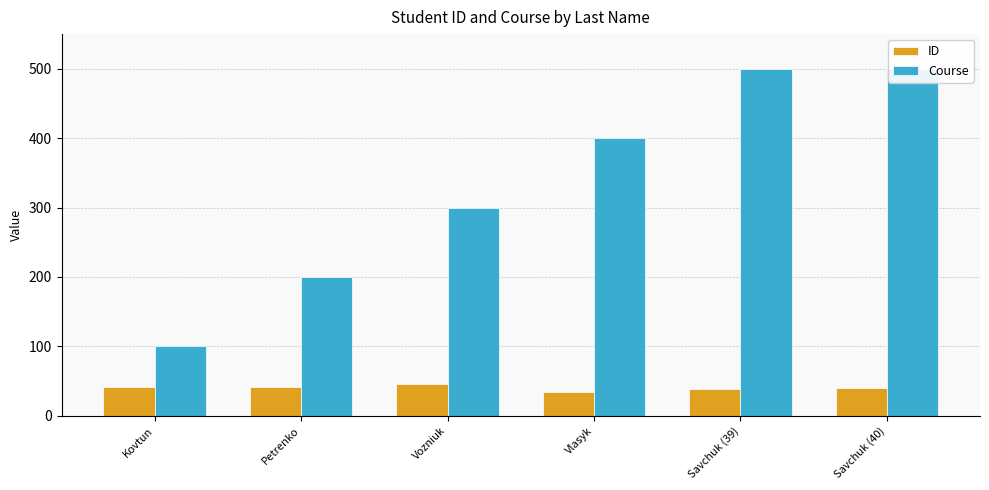

Which series changed the most between Kovtun and Vlasyk?

Course